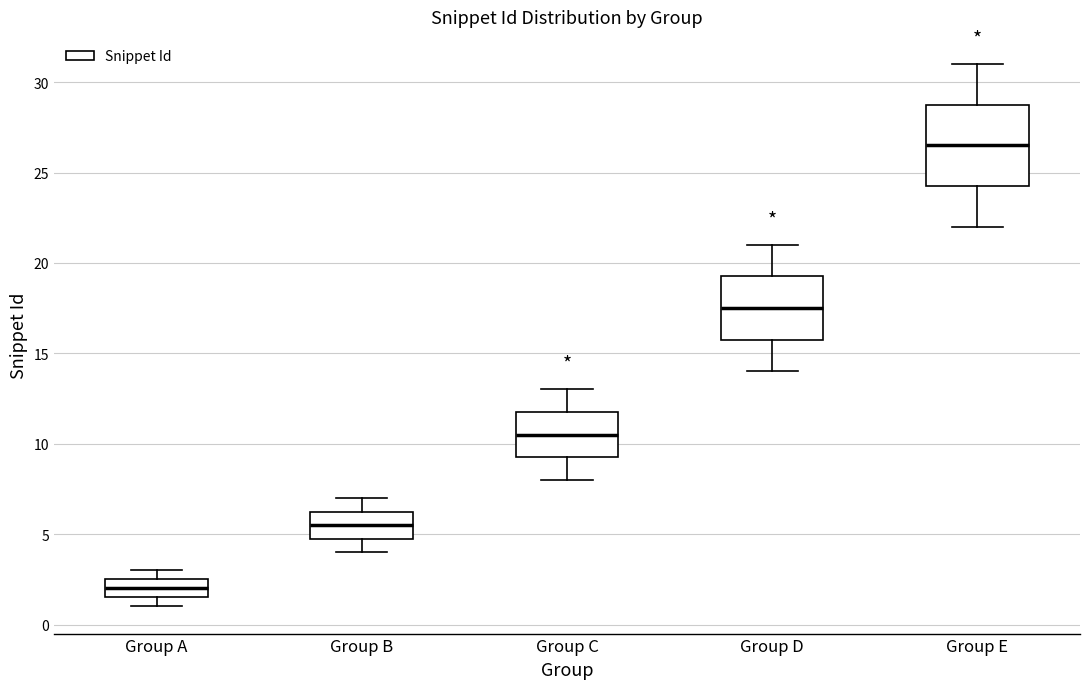

Where is the lower edge of the box for Group A on the y-axis? The values are not printed on the chart, so give them approximately, as read against the axis.

1.5